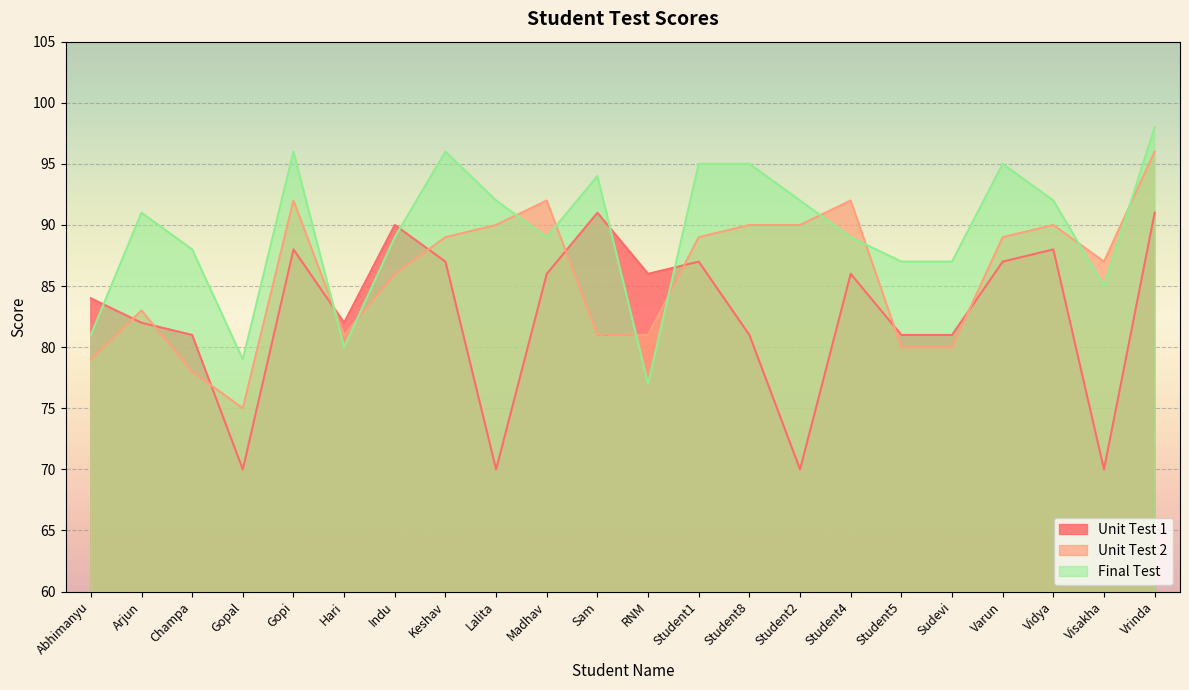

The value of Unit Test 2 at Lalita is 90. True or false?

True